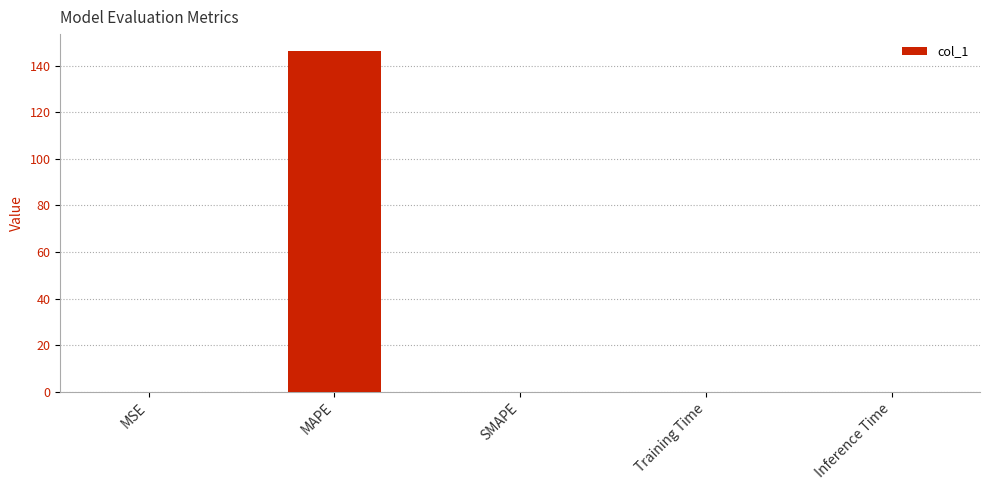

At which category does the chart reach its peak across all series?

MAPE